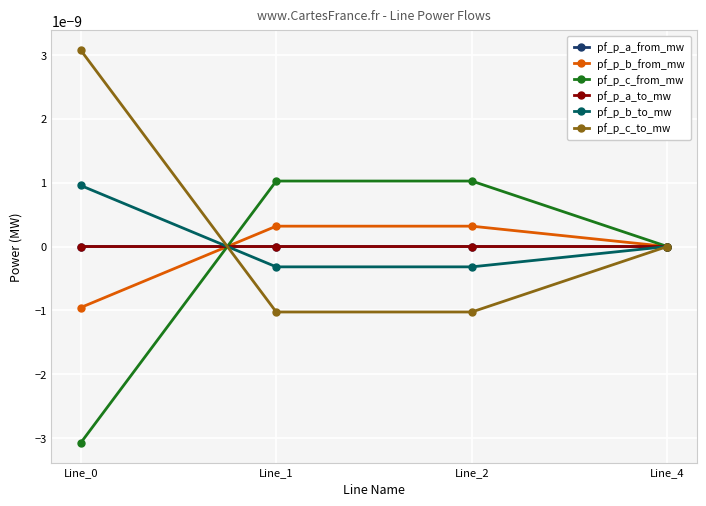

Is this an area chart (filled region under the line)?

No